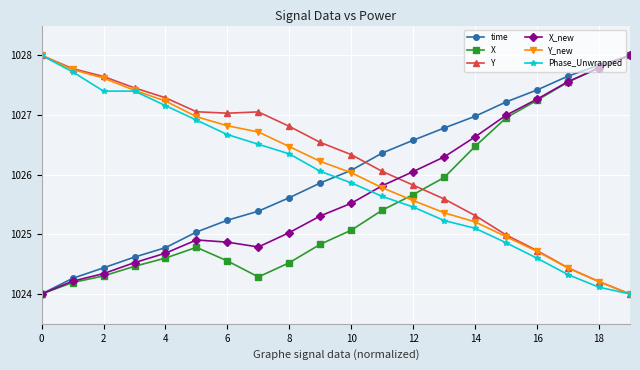

Which series ends up on top after the final intersection of X and Phase_Unwrapped?

X